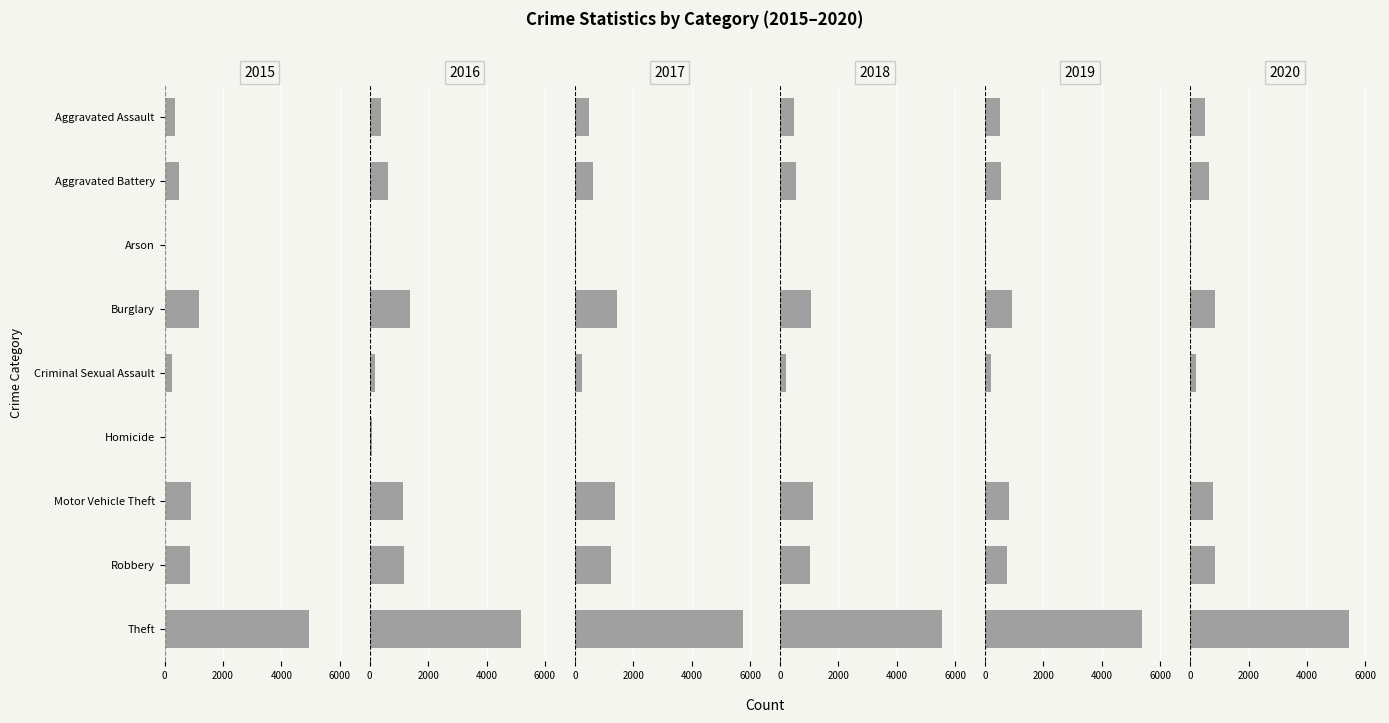

What is the sum of all 2019 values?

9222